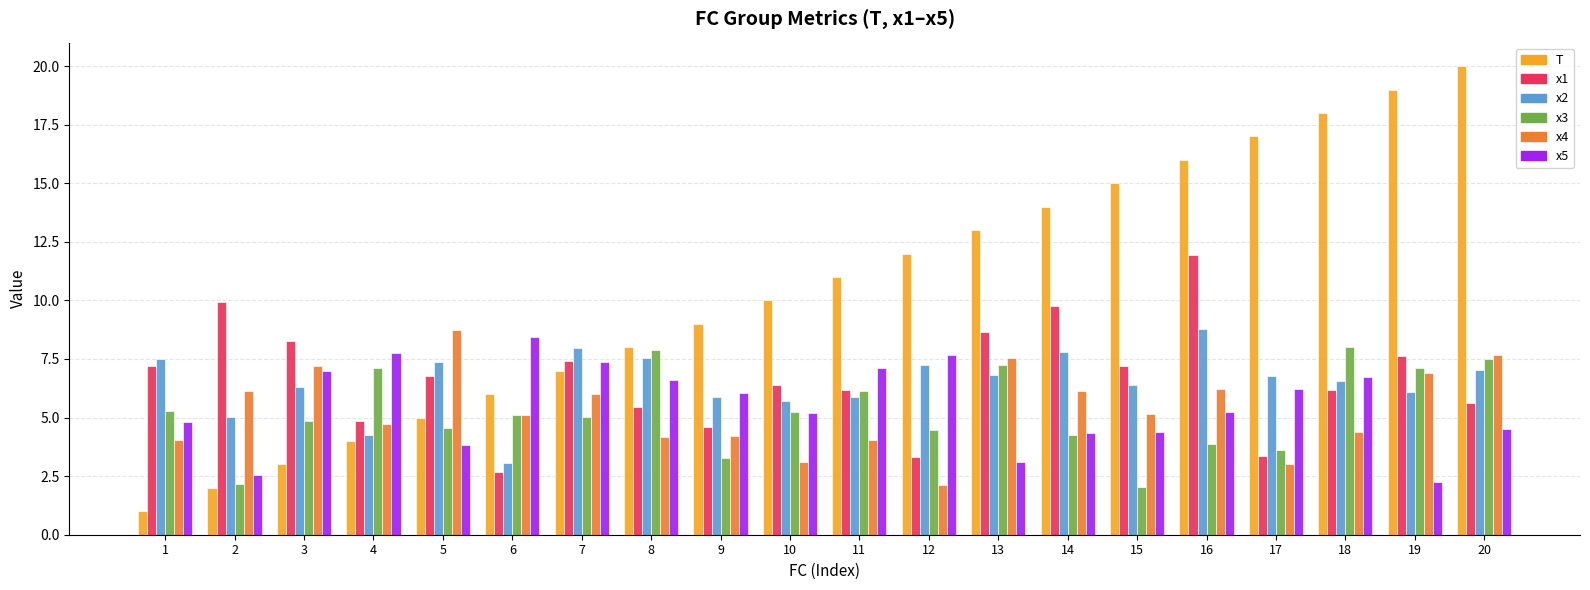

Which series has the largest total across all categories?

T